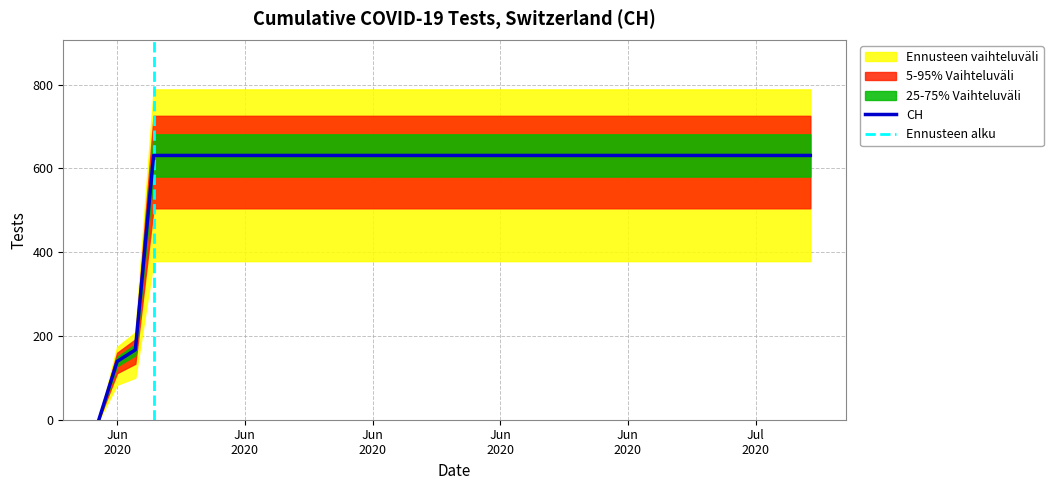

Reading left to right, transcribe all the data shown in this chart.

0	139	167	631	631	631	631	631	631	631	631	631	631	631	631	631	631	631	631	631	631	631	631	631	631	631	631	631	631	631	631	631	631	631	631	631	631	631	631	631